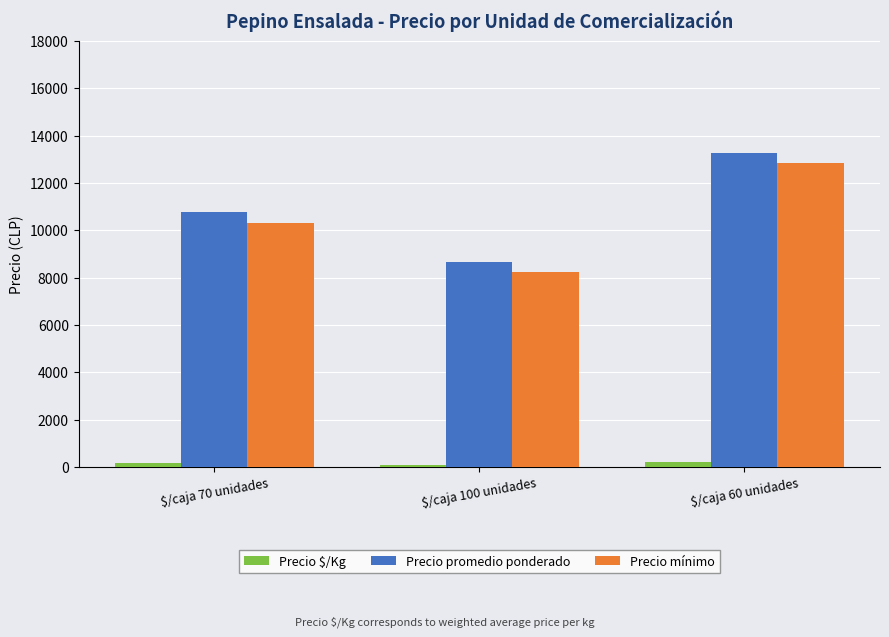

How many values in the Precio promedio ponderado series are below 10758?

1